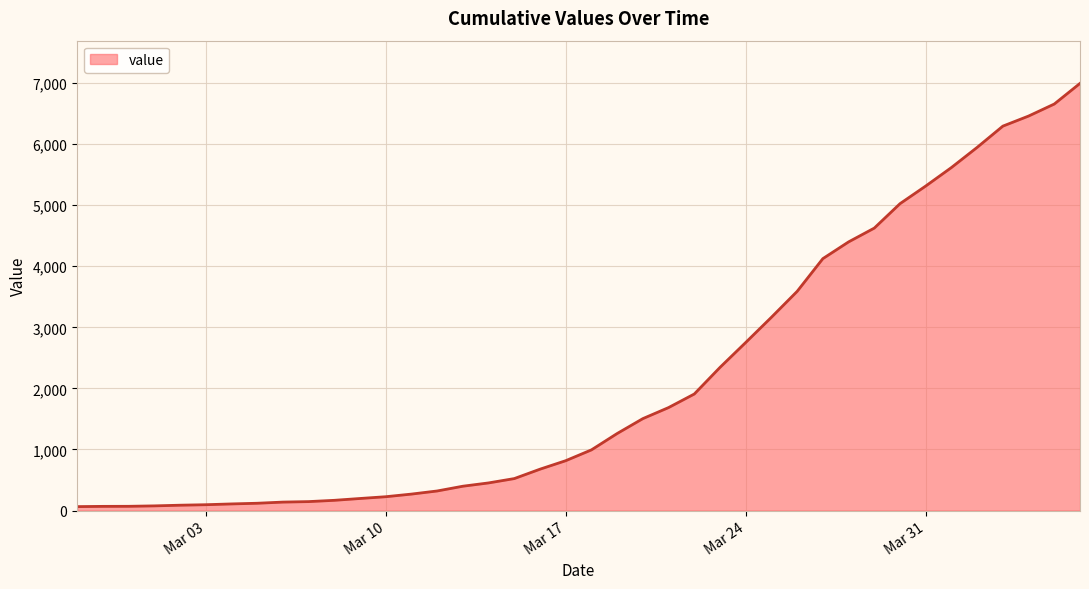

What is the difference between the maximum and minimum values?

6931